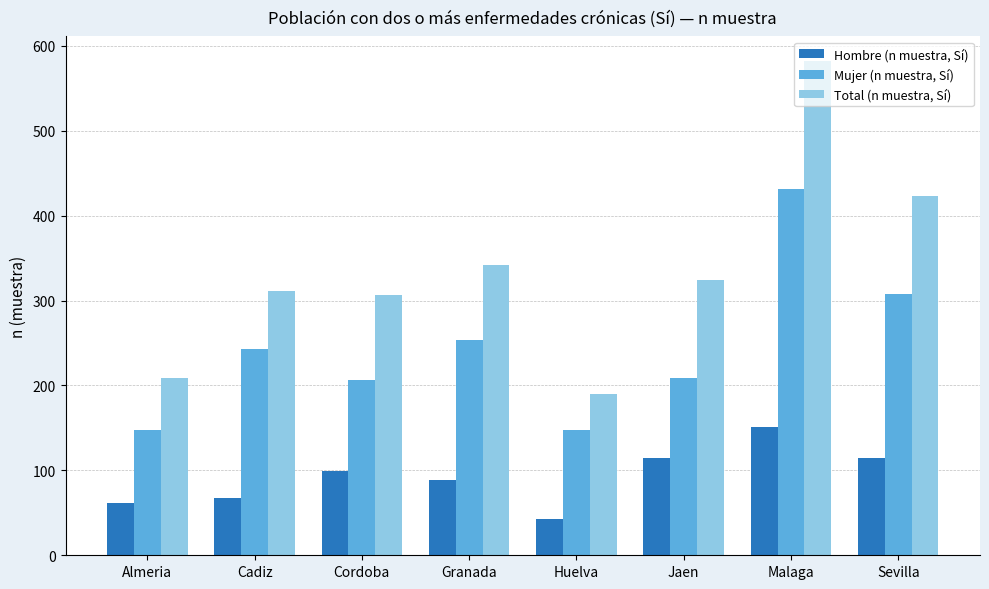

What is the label of the 3rd bar from the left?

Cordoba